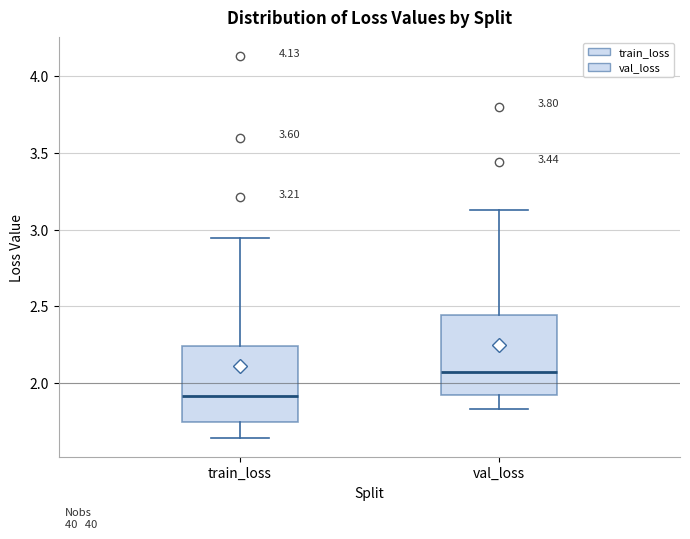

Which box's median line is the lowest?

train_loss